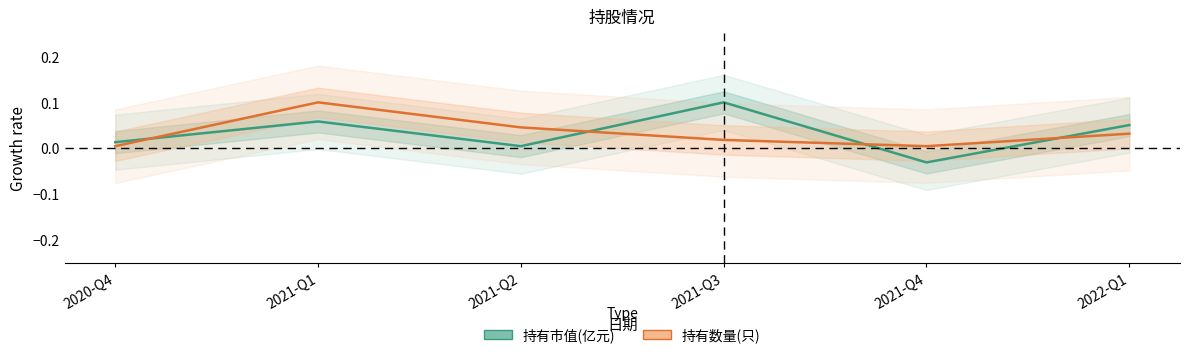

True or false: 持有市值(亿元) and 持有数量(只) intersect in this chart.

True